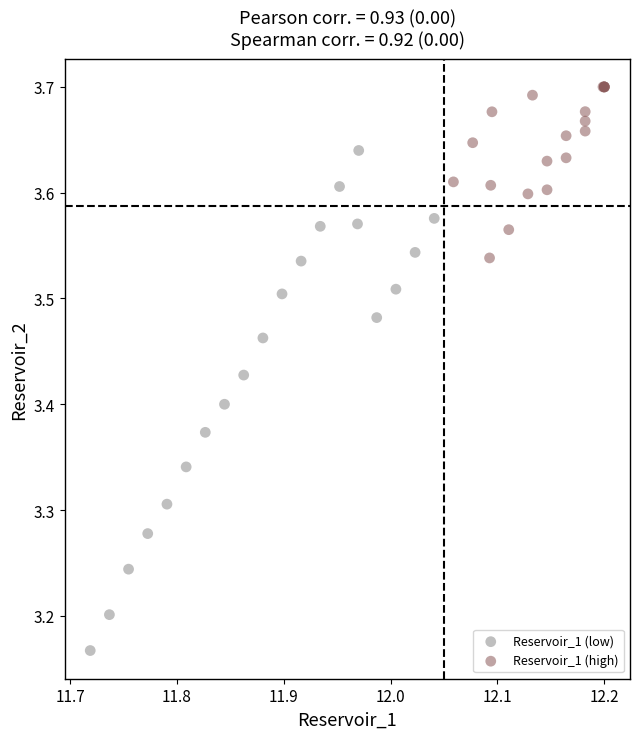

Which series reaches the maximum Y coordinate?

Reservoir_1 (high)